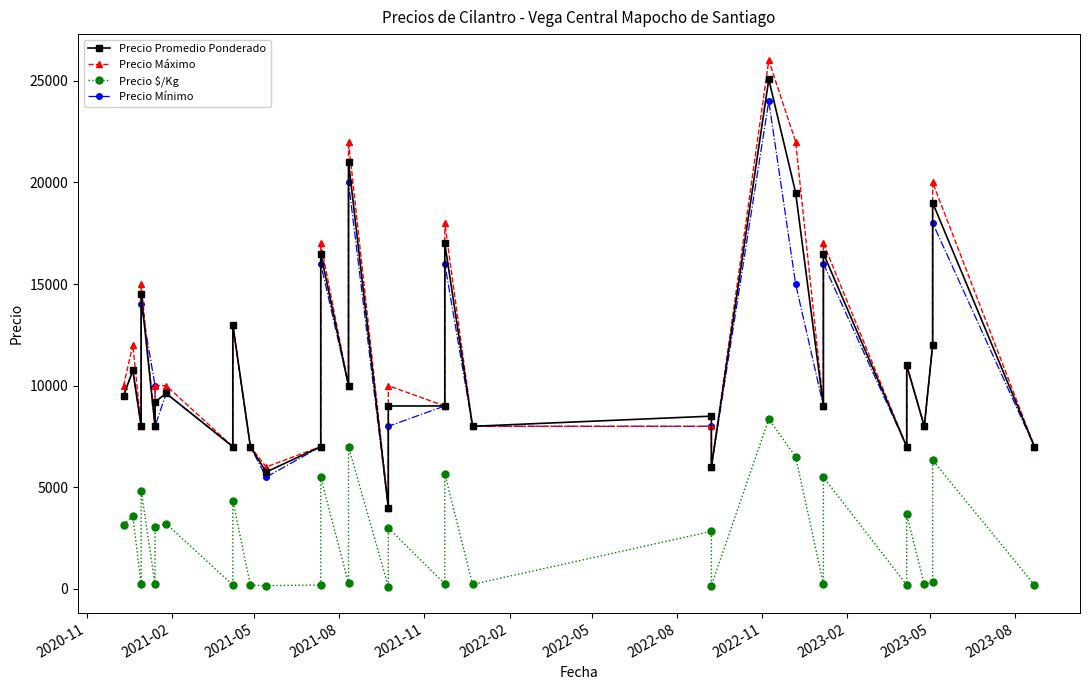

What are all the series names shown in the legend?

Precio Promedio Ponderado, Precio Máximo, Precio $/Kg, Precio Mínimo